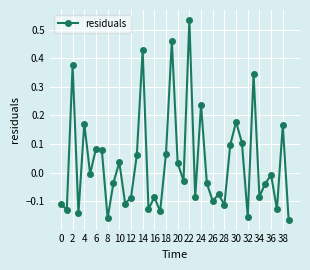

What is the sum of all values?

1.3